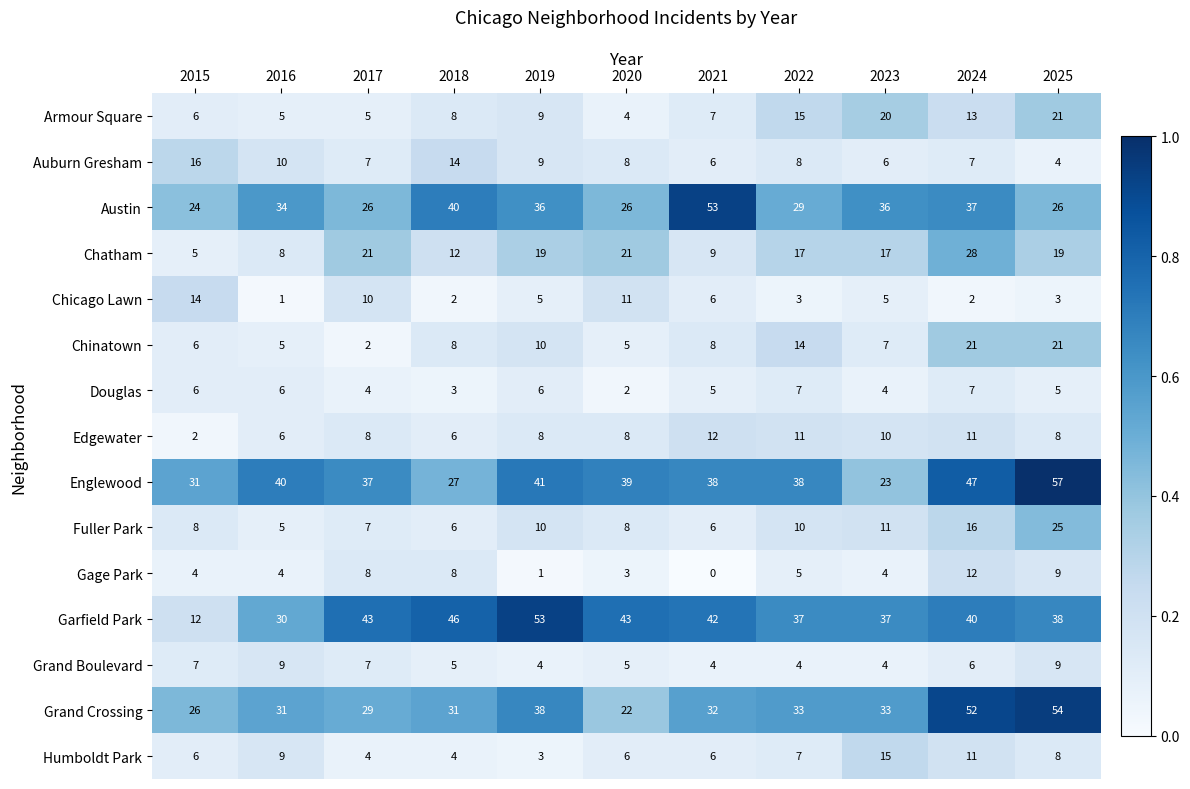

Between 2017 and 2018, which series saw the biggest shift?

Austin